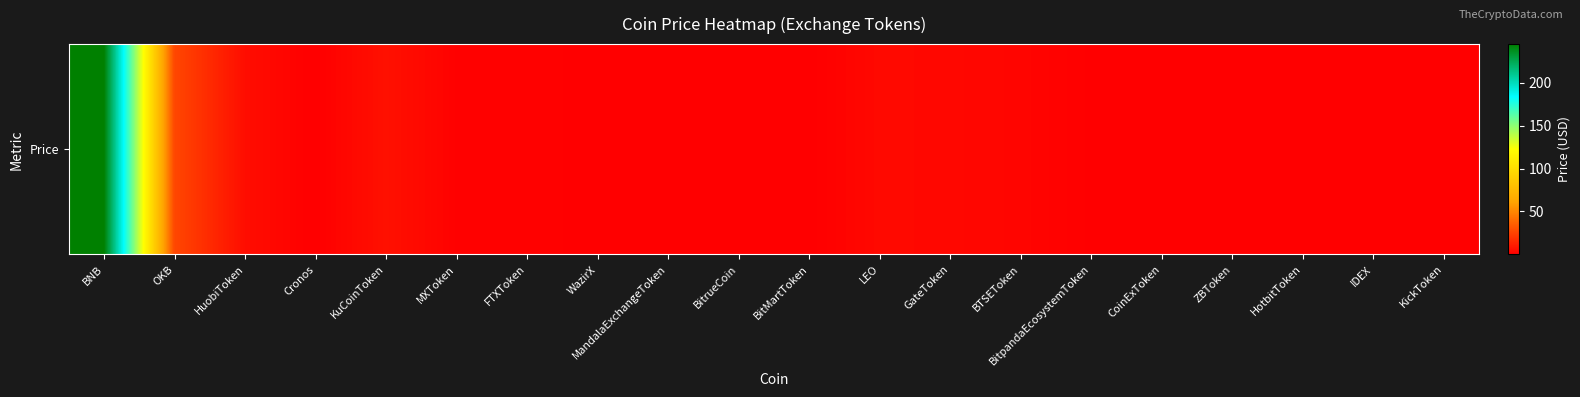

How many series are shown in this chart?

1